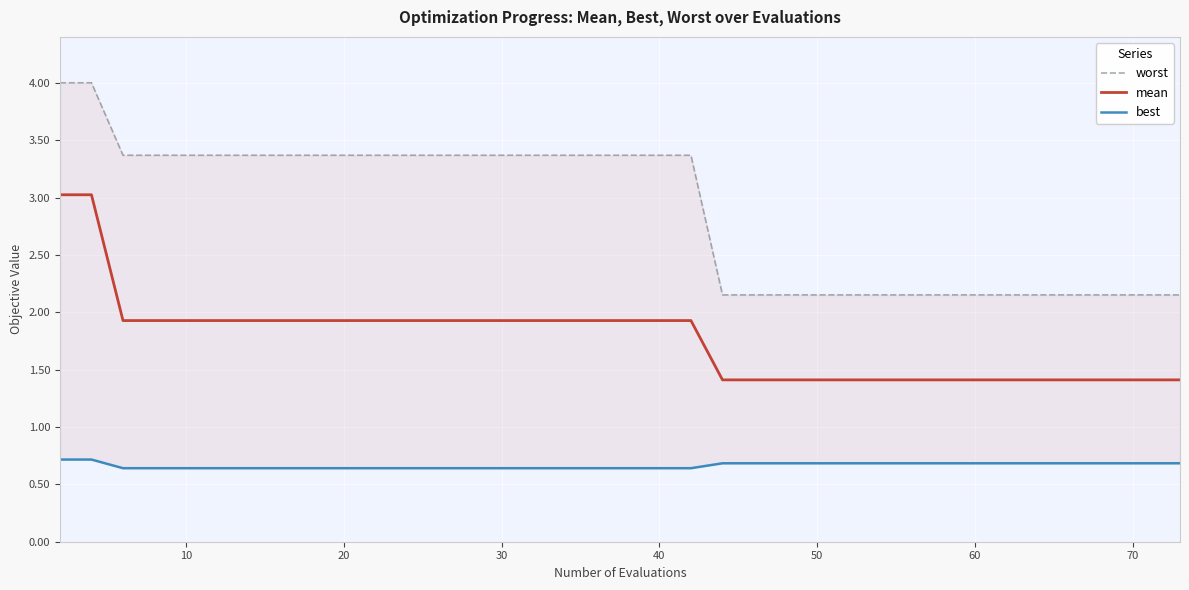

What is the minimum value for mean?

1.4